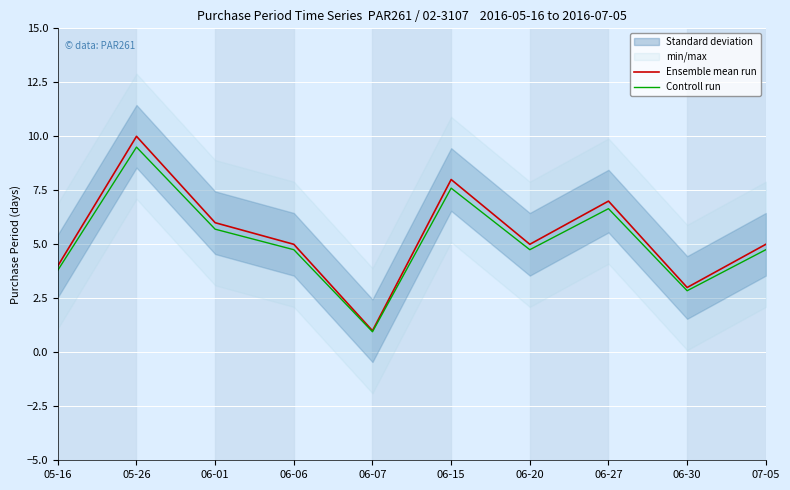

In Ensemble mean run, how many points are lower than both neighbors (excluding endpoints)?

3